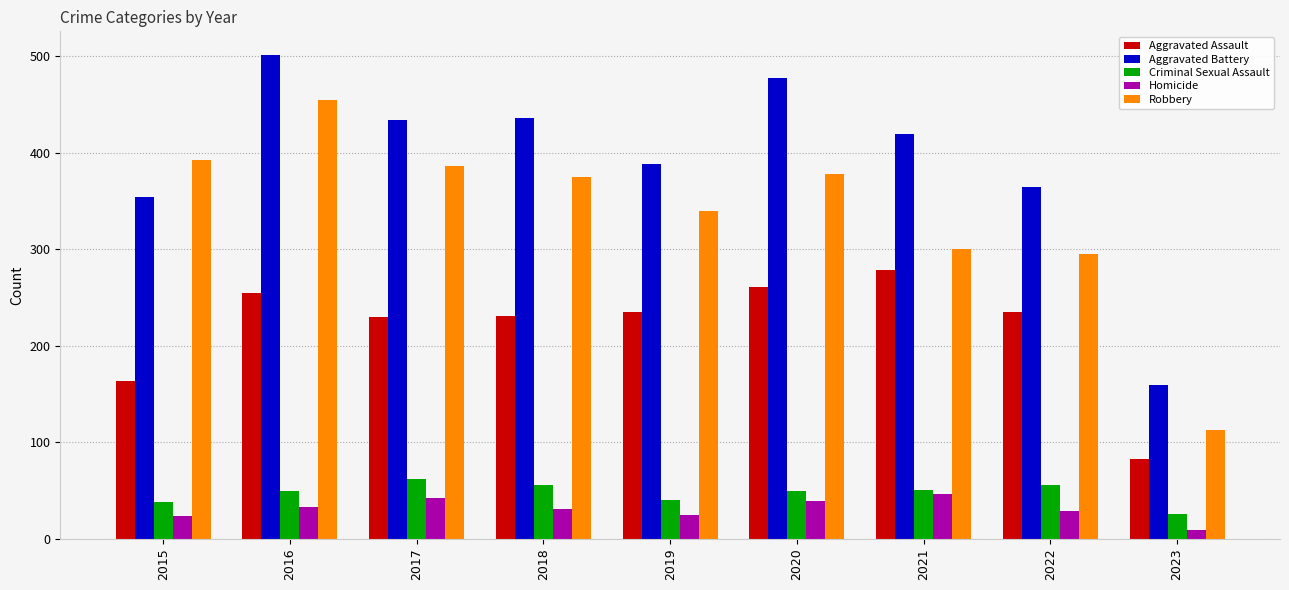

Which category has the lowest value in the Criminal Sexual Assault series?

2023